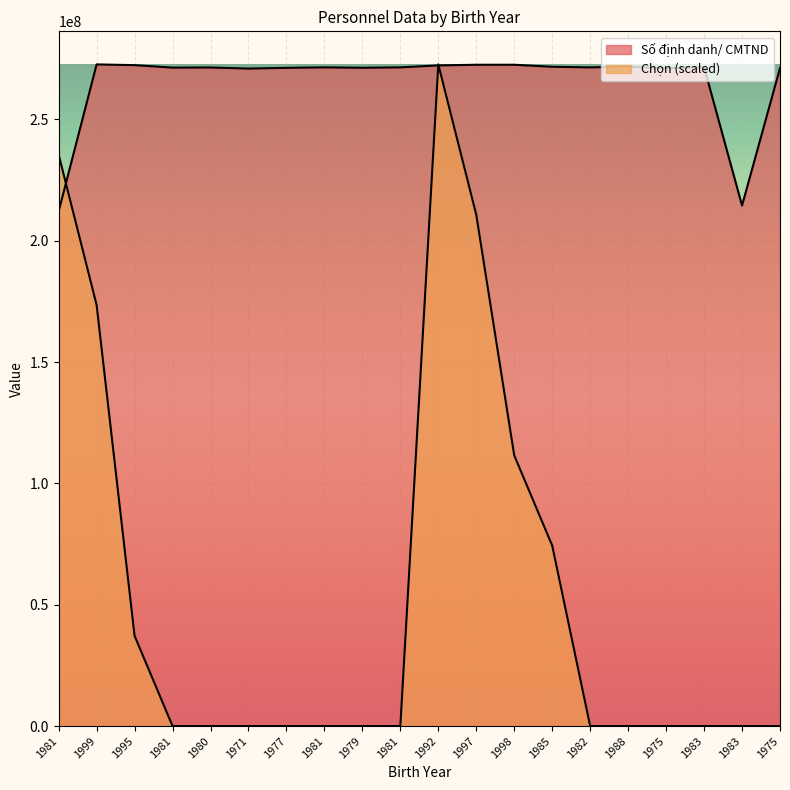

How many series are shown in this chart?

2